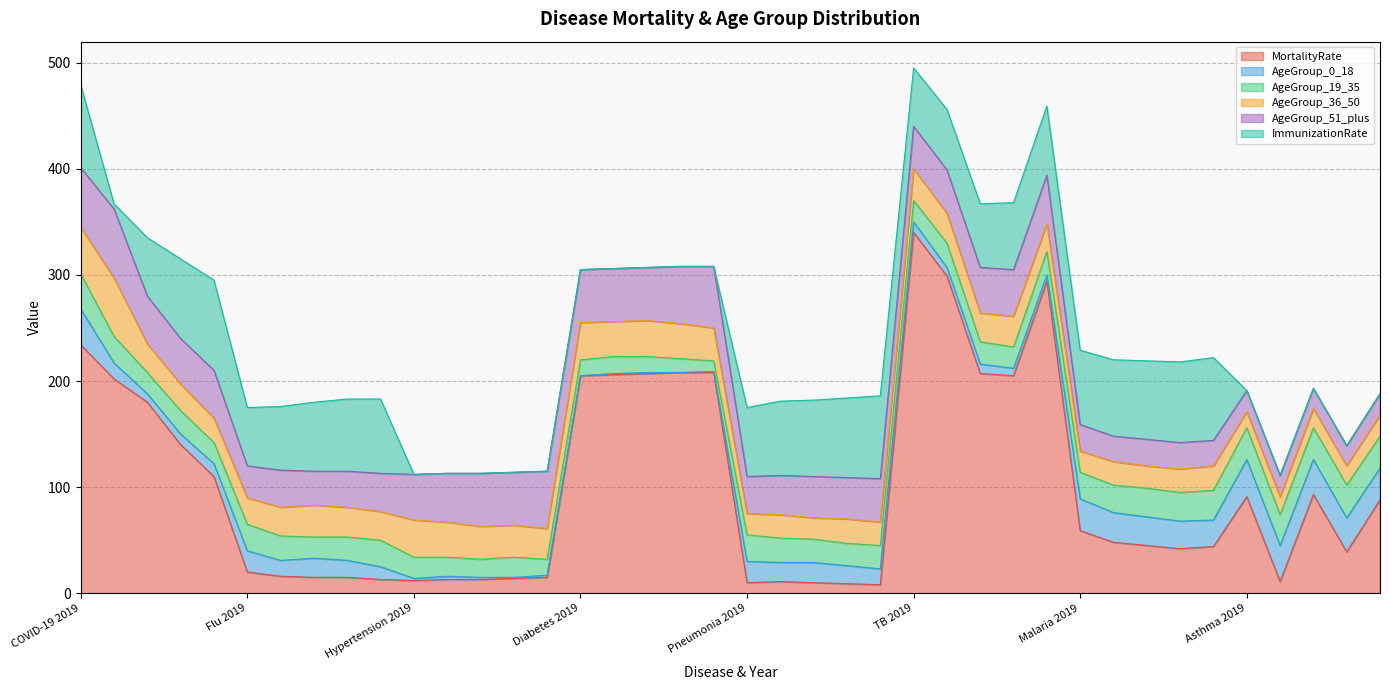

At which category does AgeGroup_36_50 reach its first local valley?

COVID-19 2023